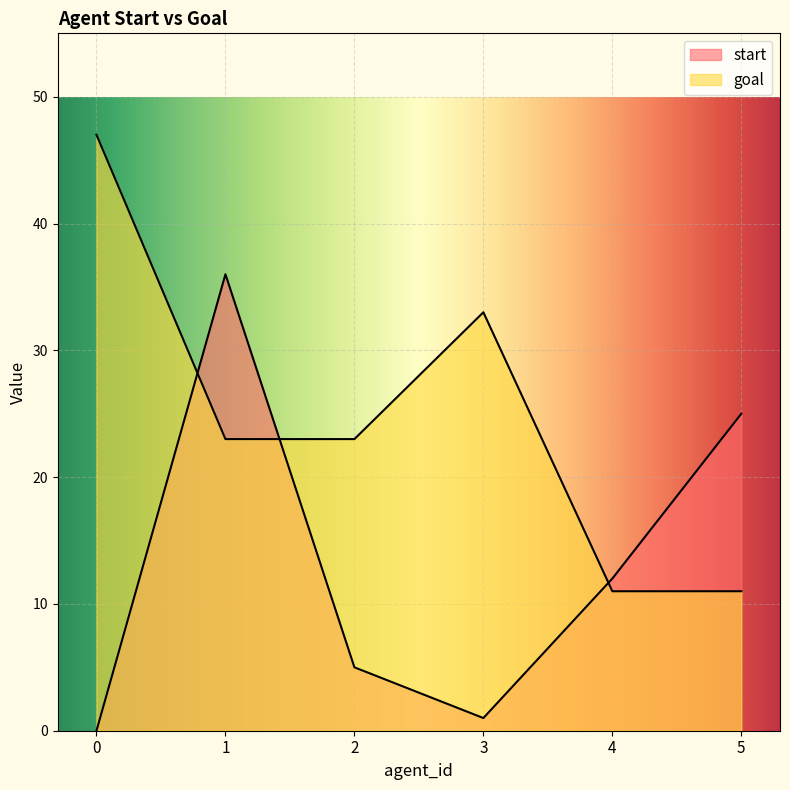

Rank the series at 0 from lowest to highest value.

start, goal